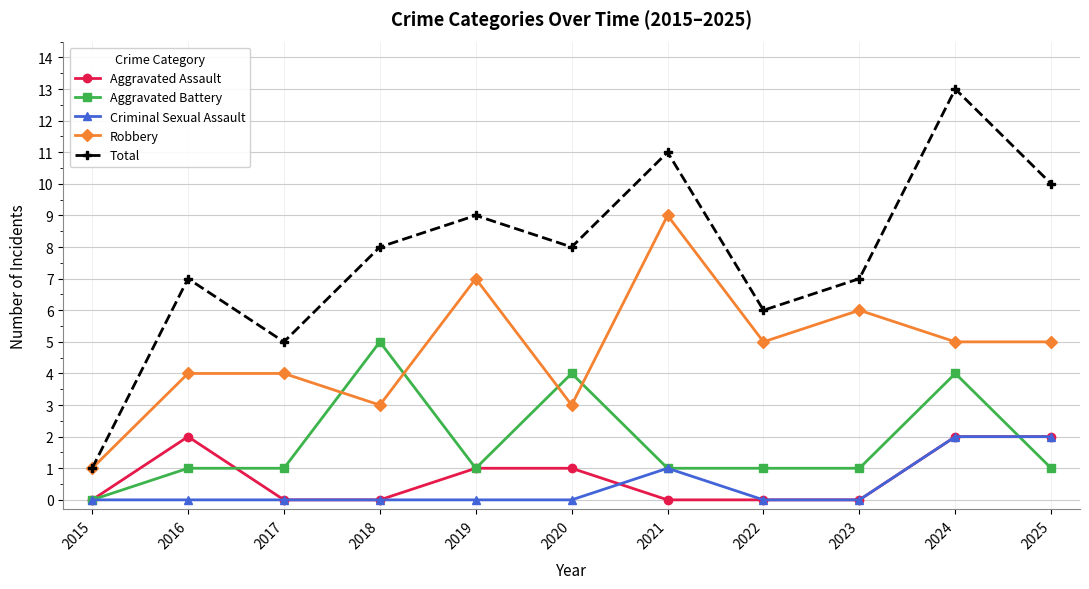

What is the spread (max minus min) of values at 2017?

5